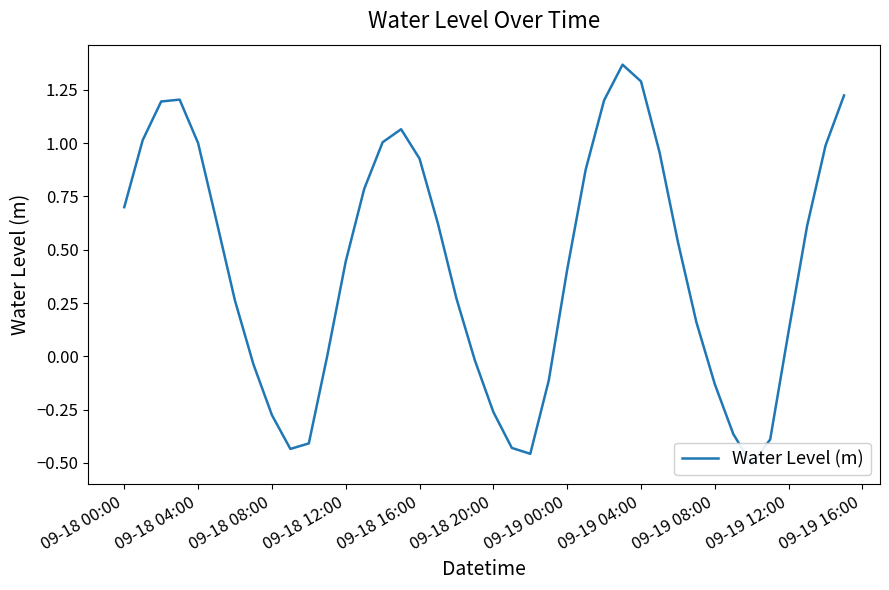

How many lines are shown in the chart?

1